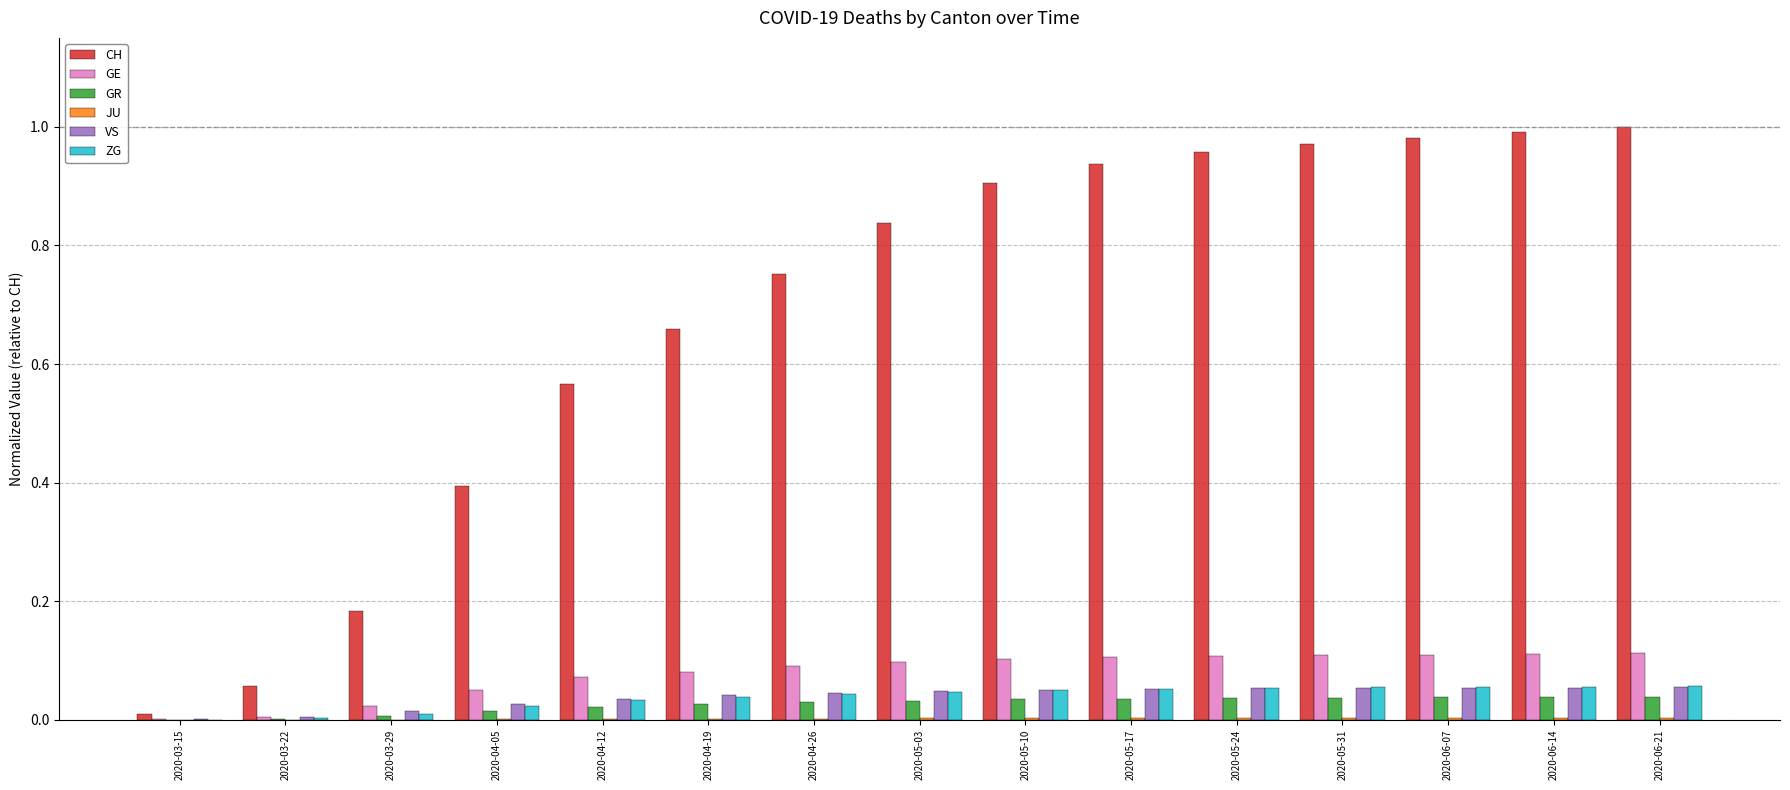

True or false: GR has a value of 0.0 at 2020-03-22.

True